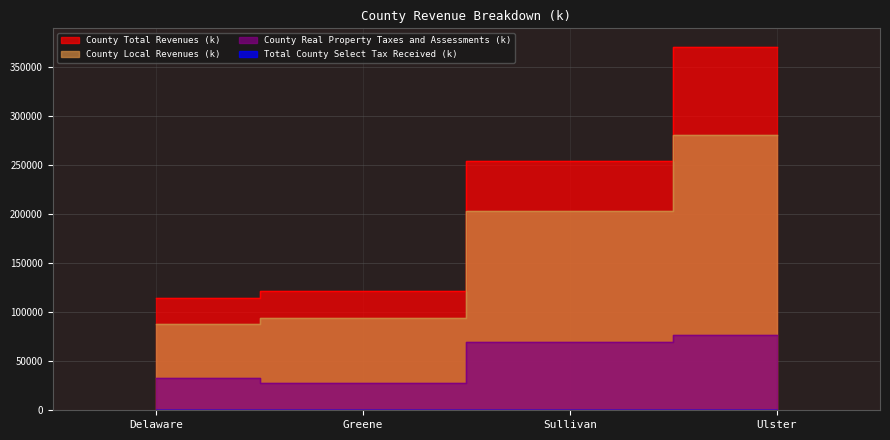

True or false: County Total Revenues (k) and County Local Revenues (k) cross at least once.

False